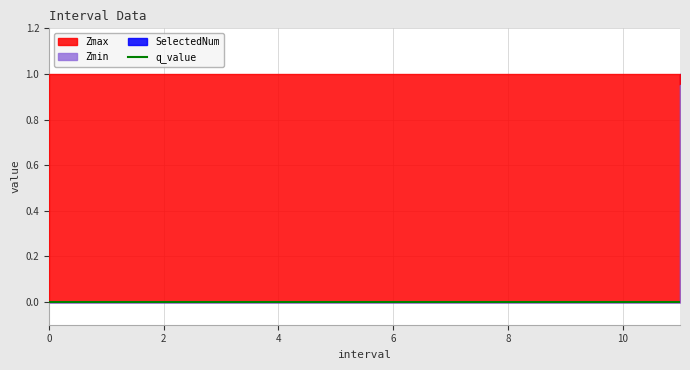

What is the maximum value shown in the chart?

1.0